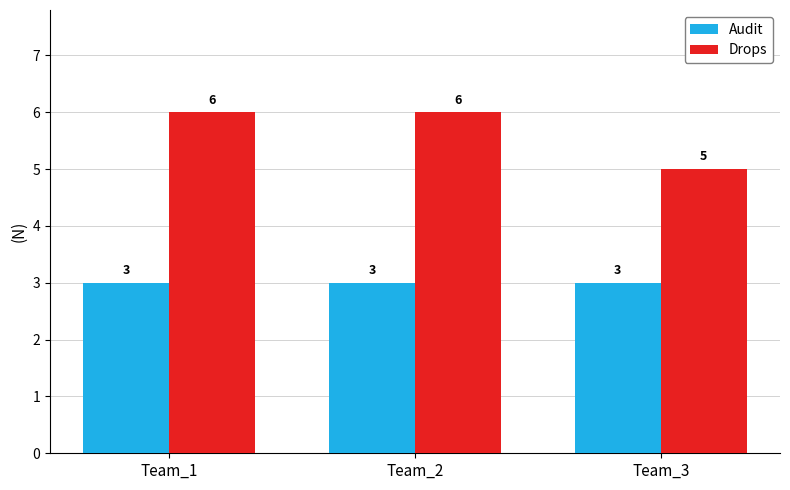

Which series has the largest range (max minus min)?

Drops